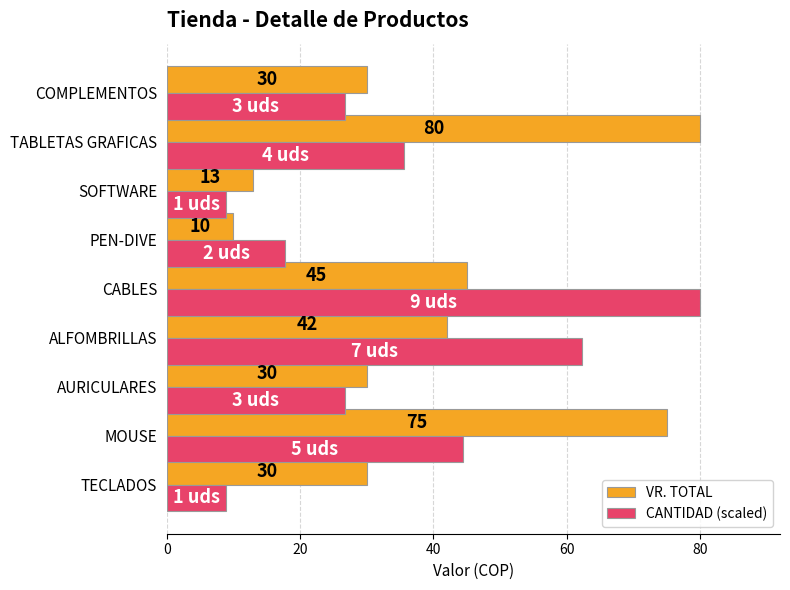

What is the sum of all VR. TOTAL values?

355.0